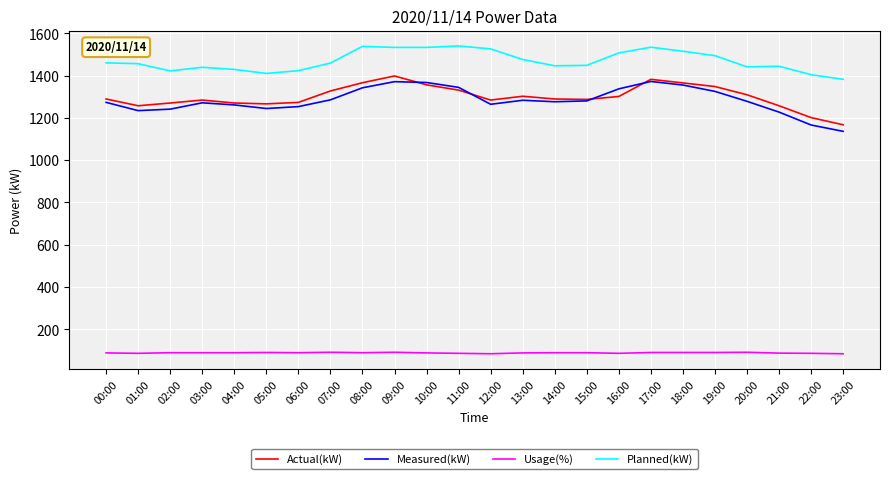

What is the spread (max minus min) of values at 08:00?

1449